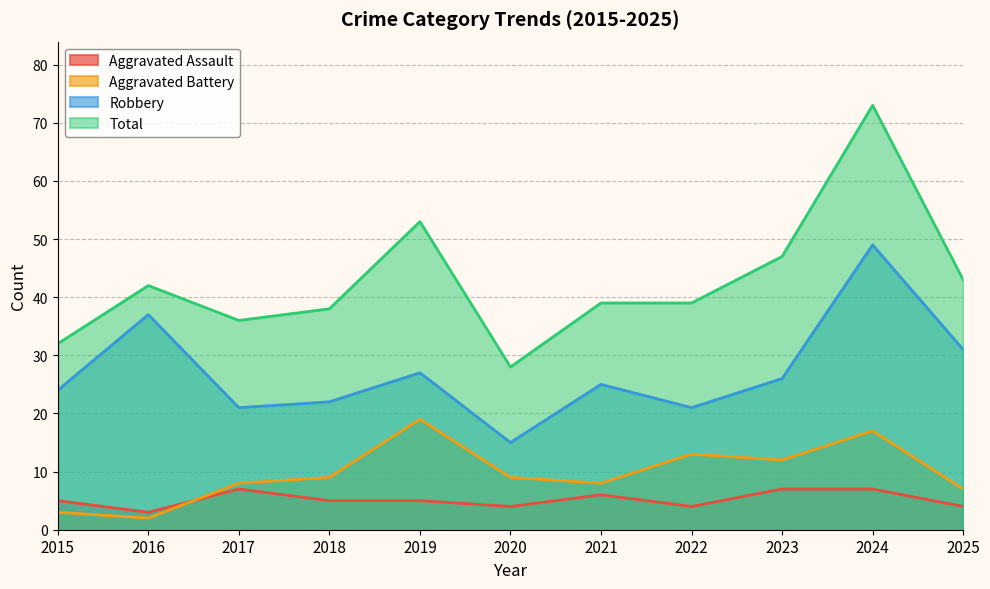

Which category has the lowest value in the Aggravated Battery series?

2016